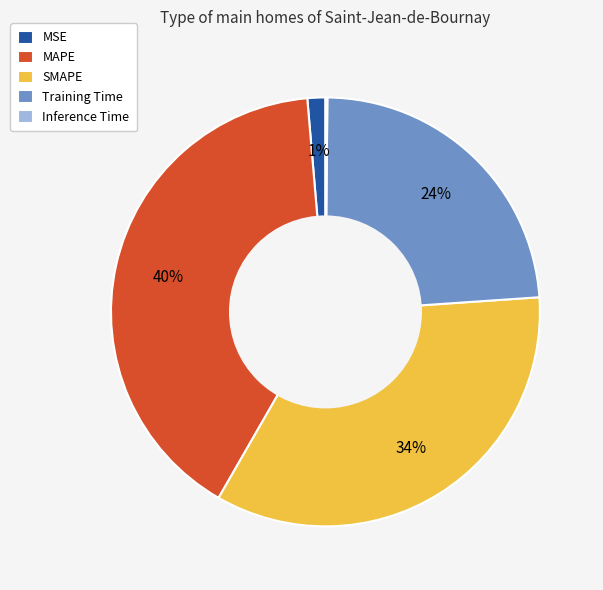

To the nearest percent, what portion does MSE represent?

1%